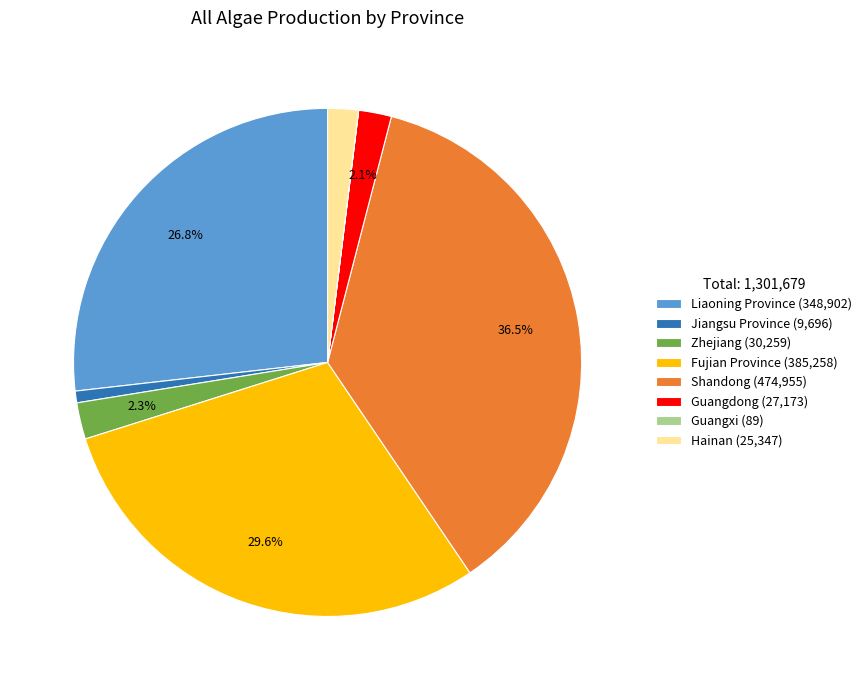

Between Shandong (474,955) and Liaoning Province (348,902), which is larger?

Shandong (474,955)